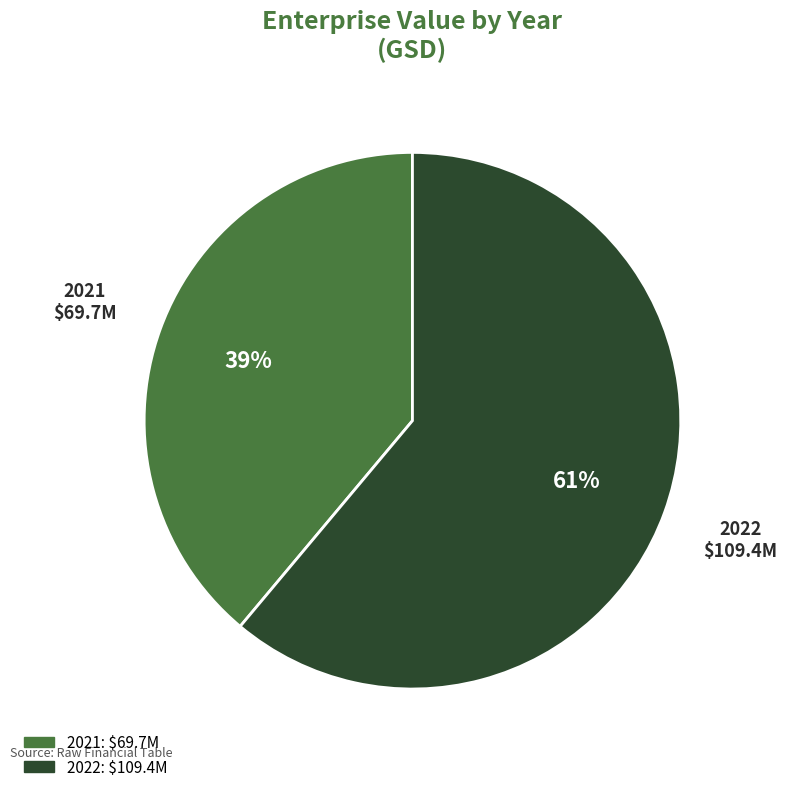

Which slice is the largest?

2022